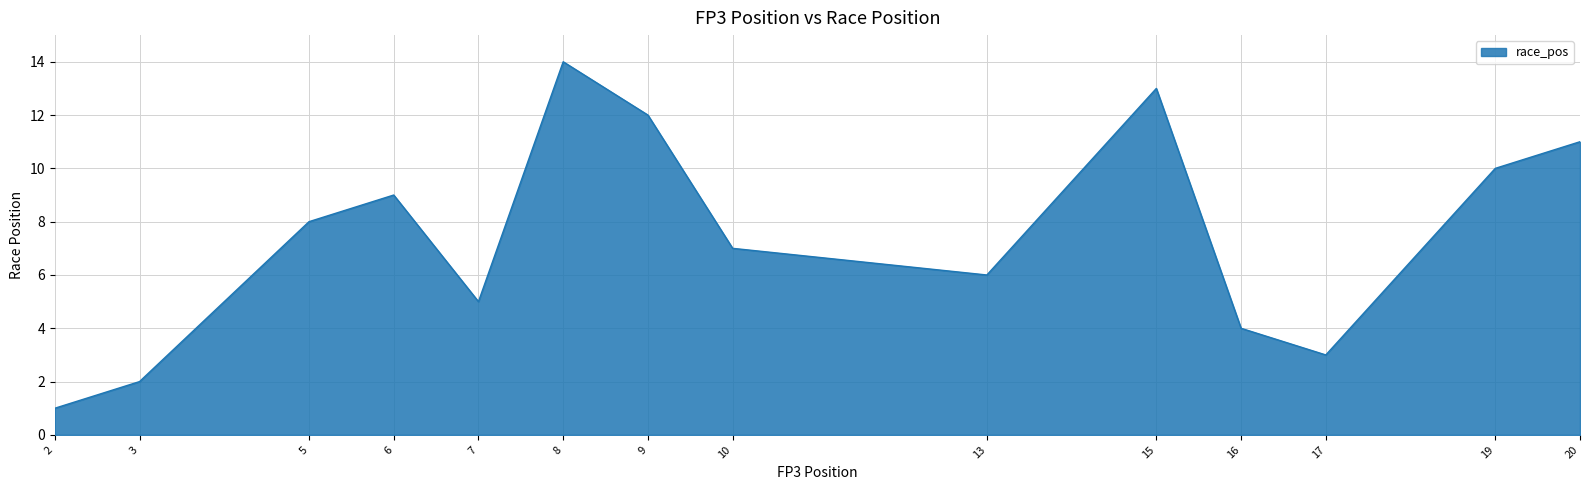

The value at 17 is 3. True or false?

True